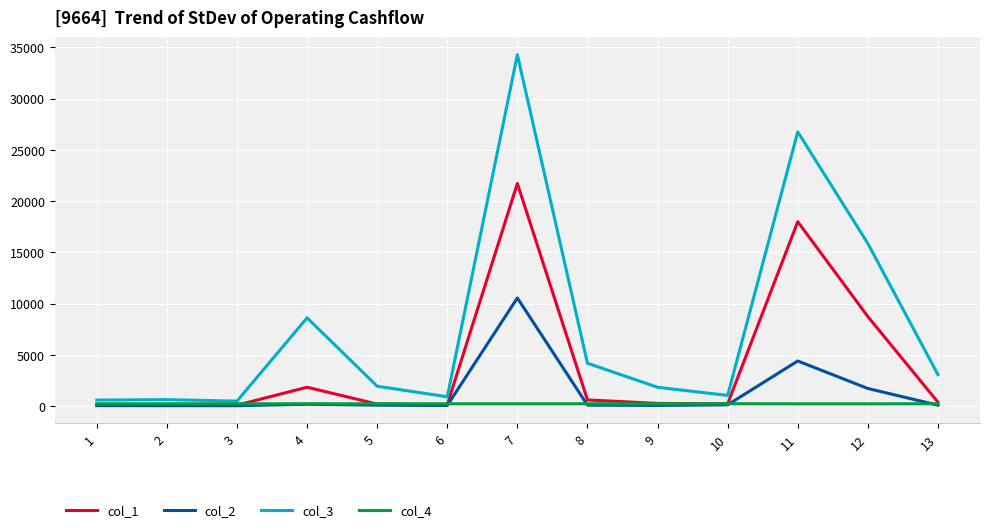

Is the value of col_3 at 10 greater than the value of col_4 at 10?

Yes